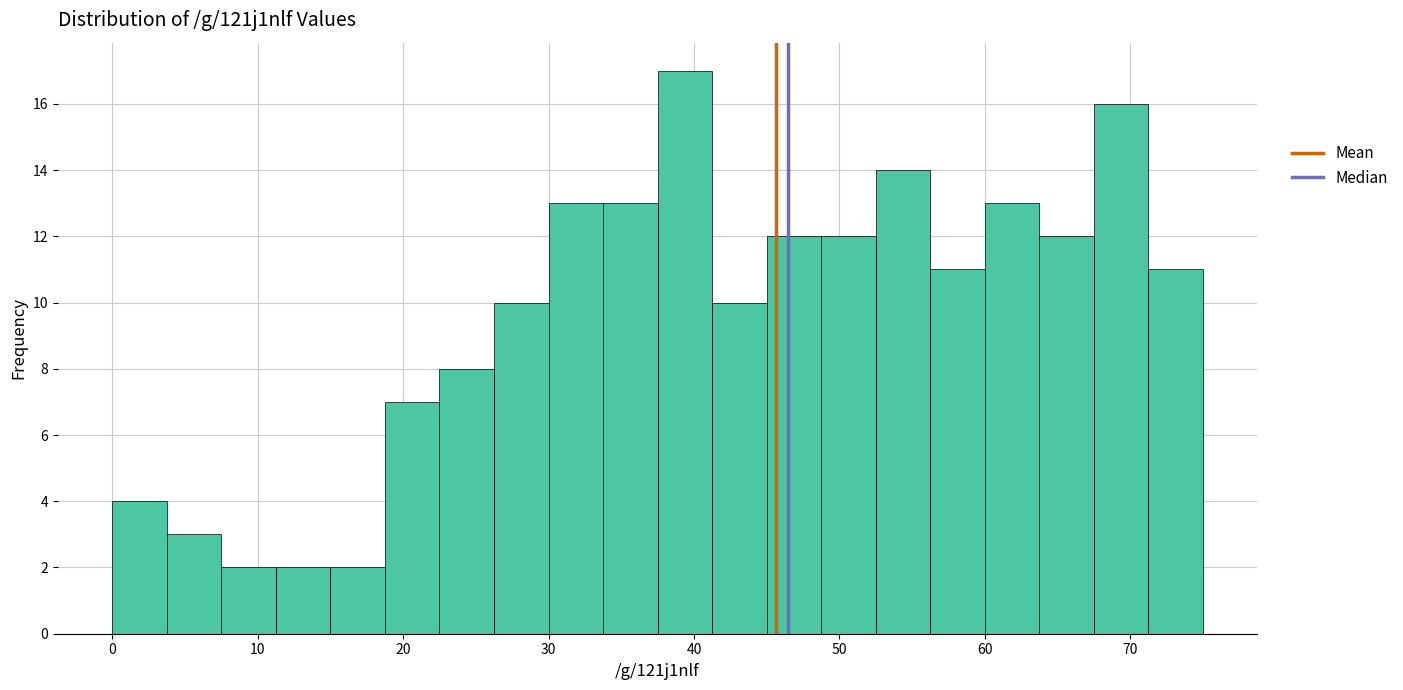

Read against the x-axis, roughly where is the centre of the tallest bar?

39